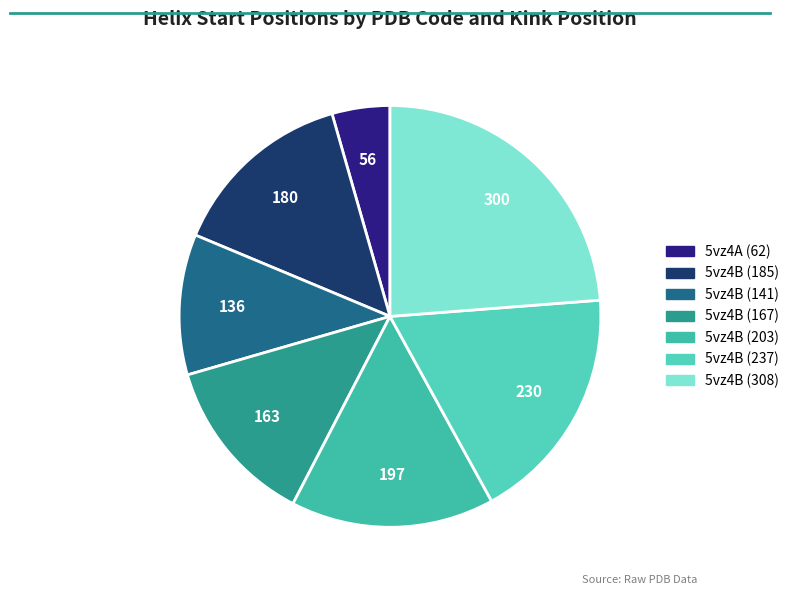

Which category has the biggest portion of the pie?

5vz4B (308)